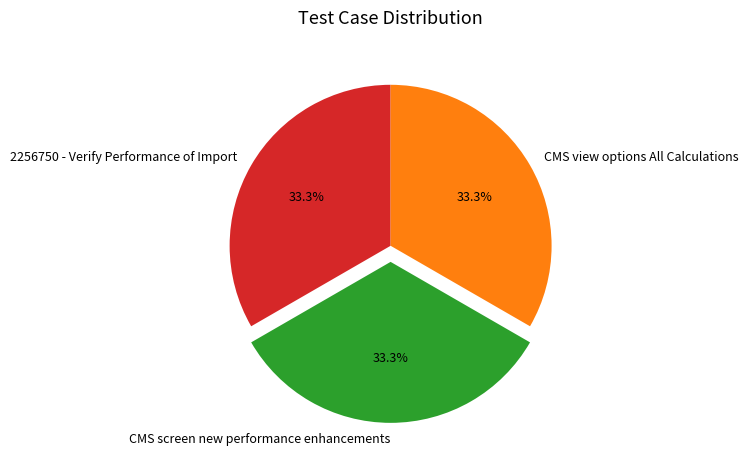

What percentage is the 2256750 - Verify Performance of Import slice, to the nearest percent?

33%